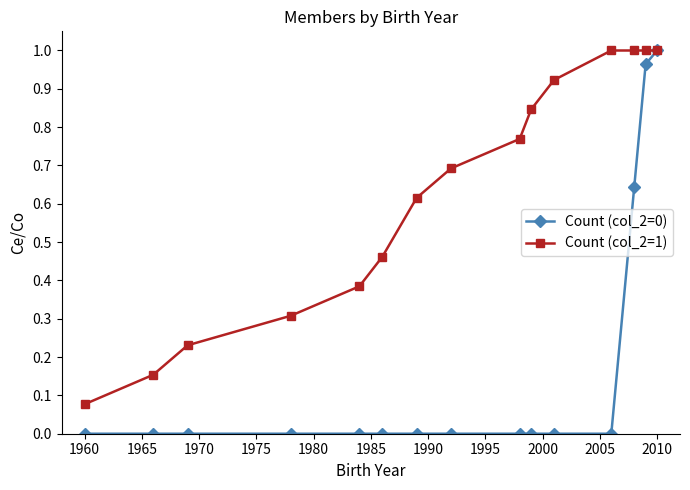

Which series has the largest range (max minus min)?

Count (col_2=0)